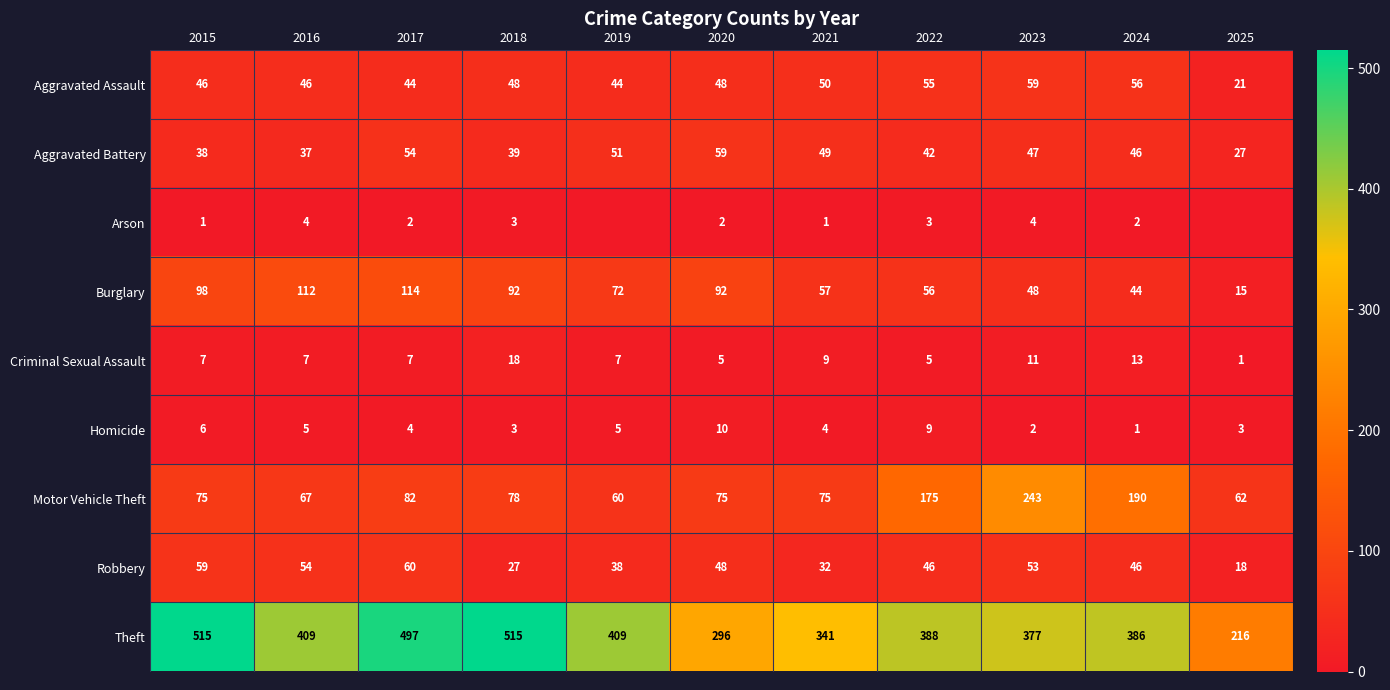

Where does the Aggravated Battery series first go above 46?

2017